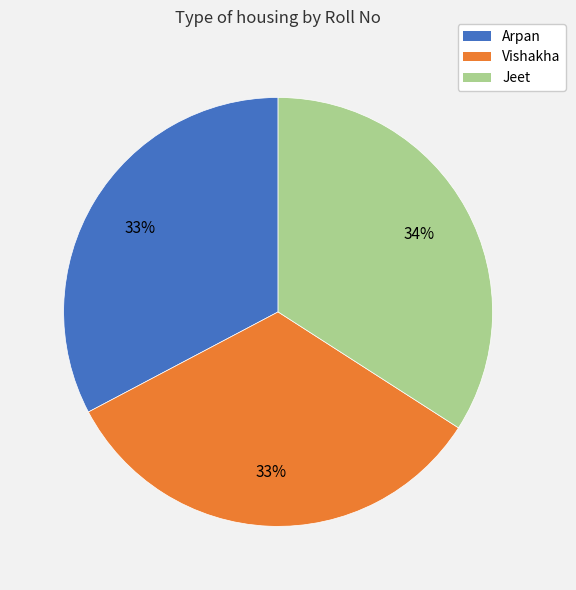

What percentage is the Vishakha slice, to the nearest percent?

33%